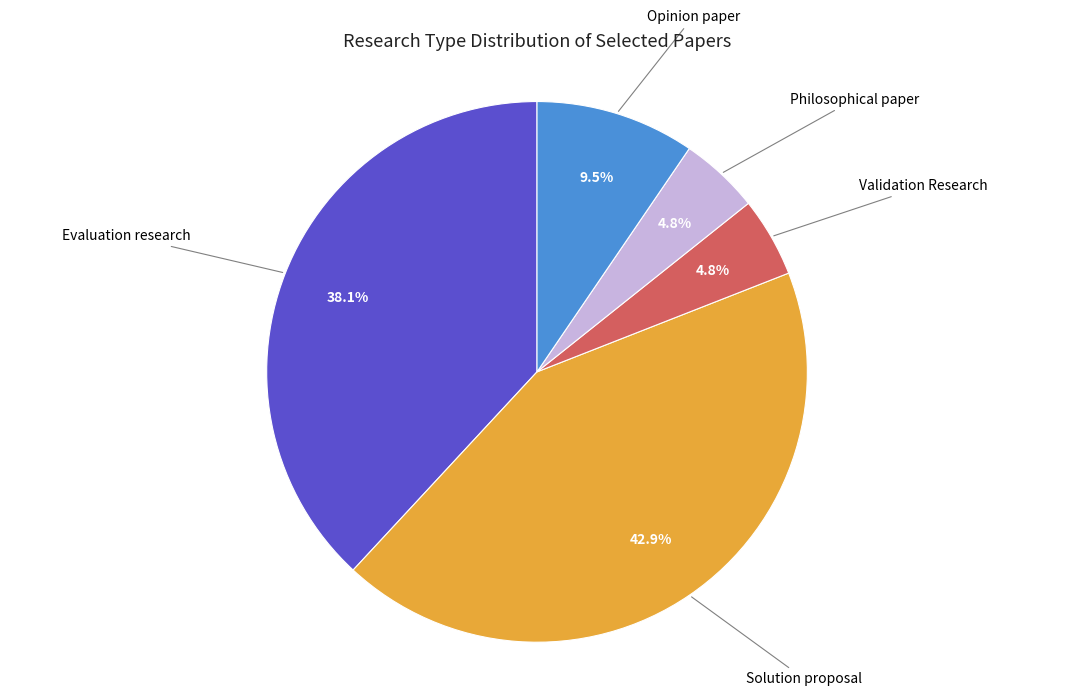

Is there a majority slice in this chart?

No